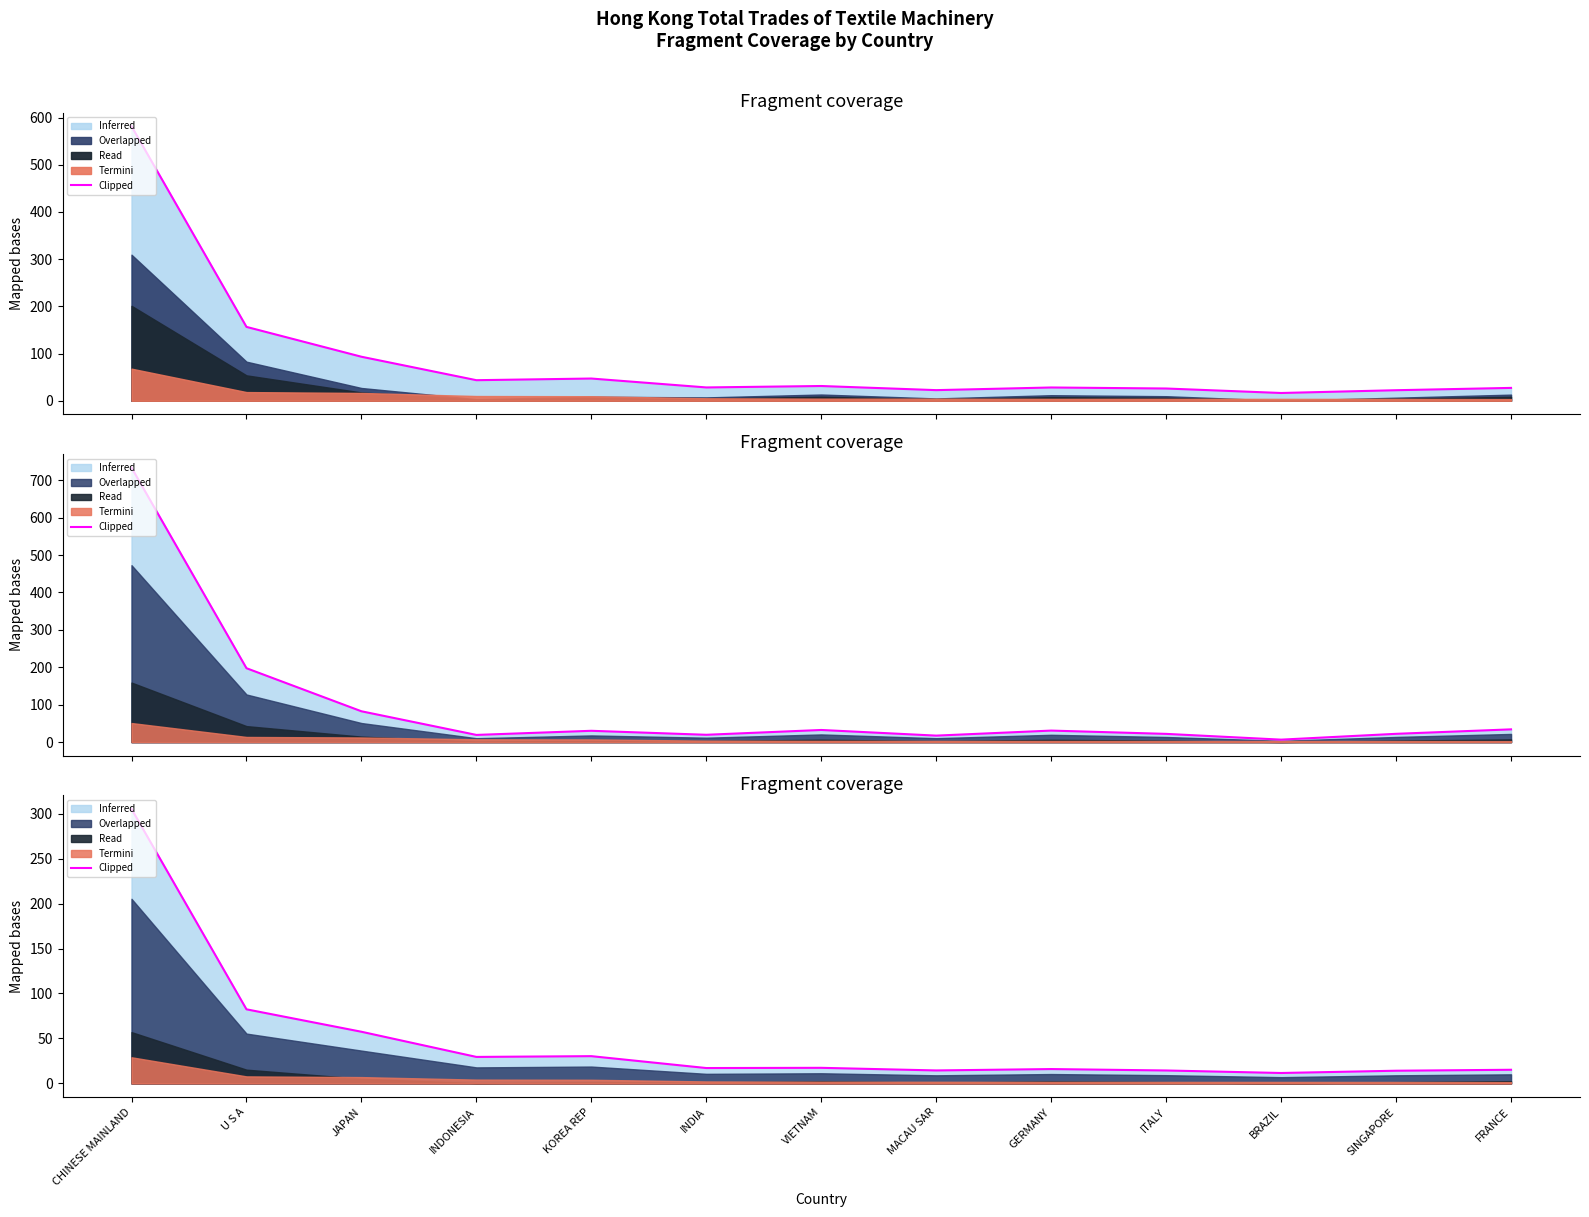

What is the value of the 3rd point from the left?

57.5